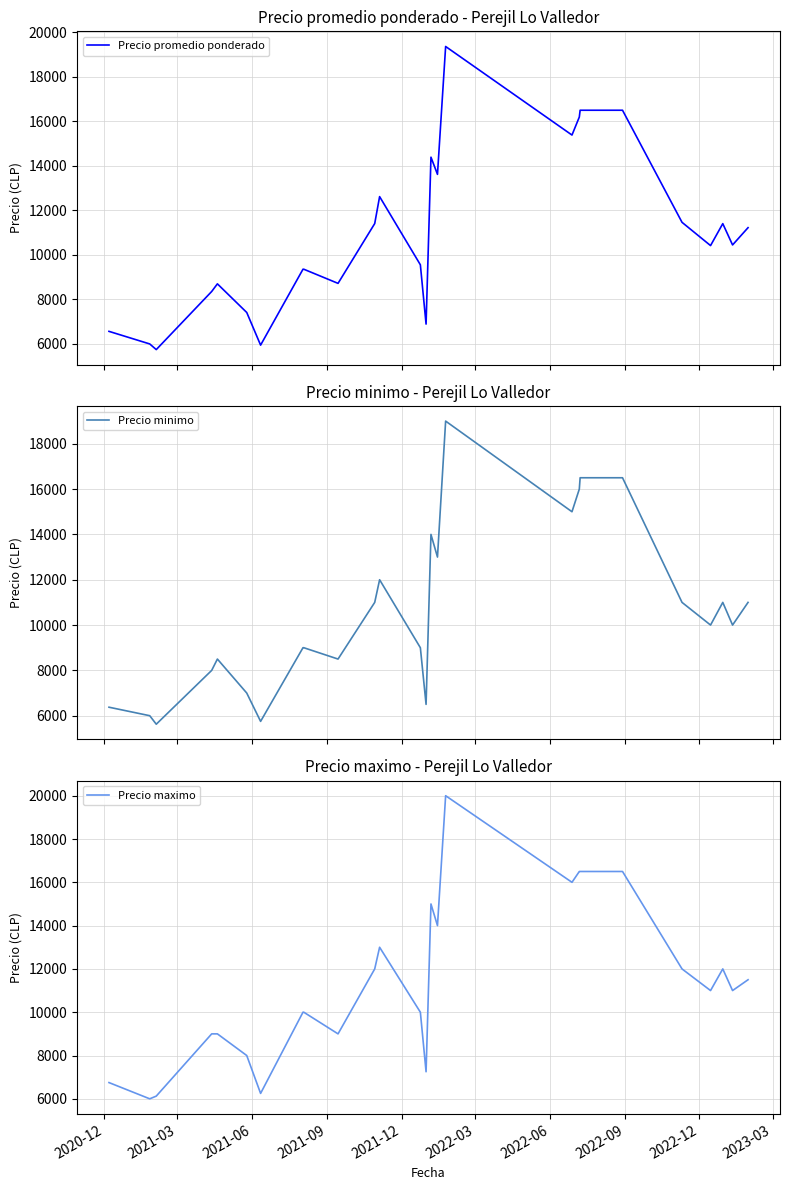

What is the highest value of the Precio maximo series?

20000